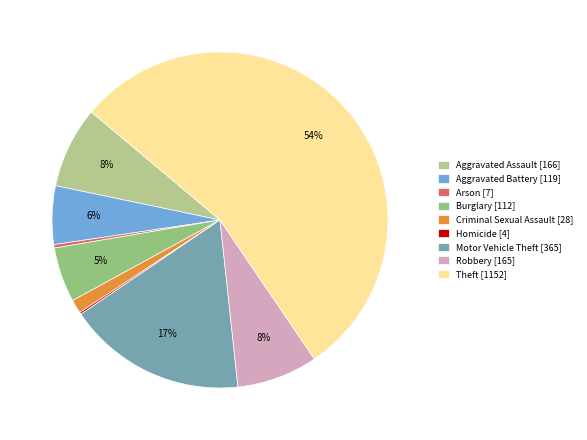

To the nearest percent, what is the combined percentage of Burglary and Theft?

60%